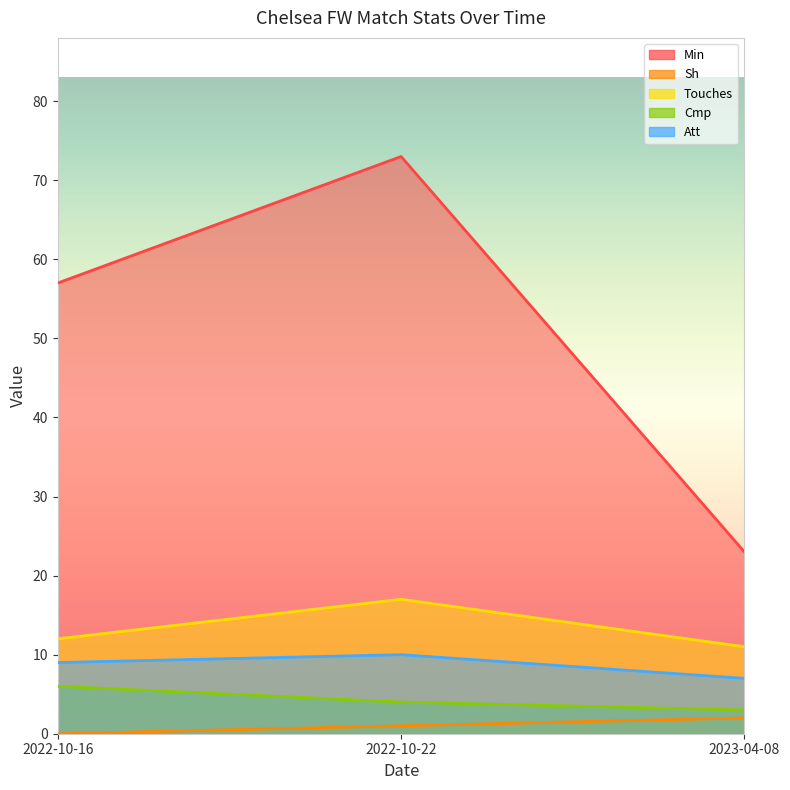

What is the sum of all Cmp values?

13